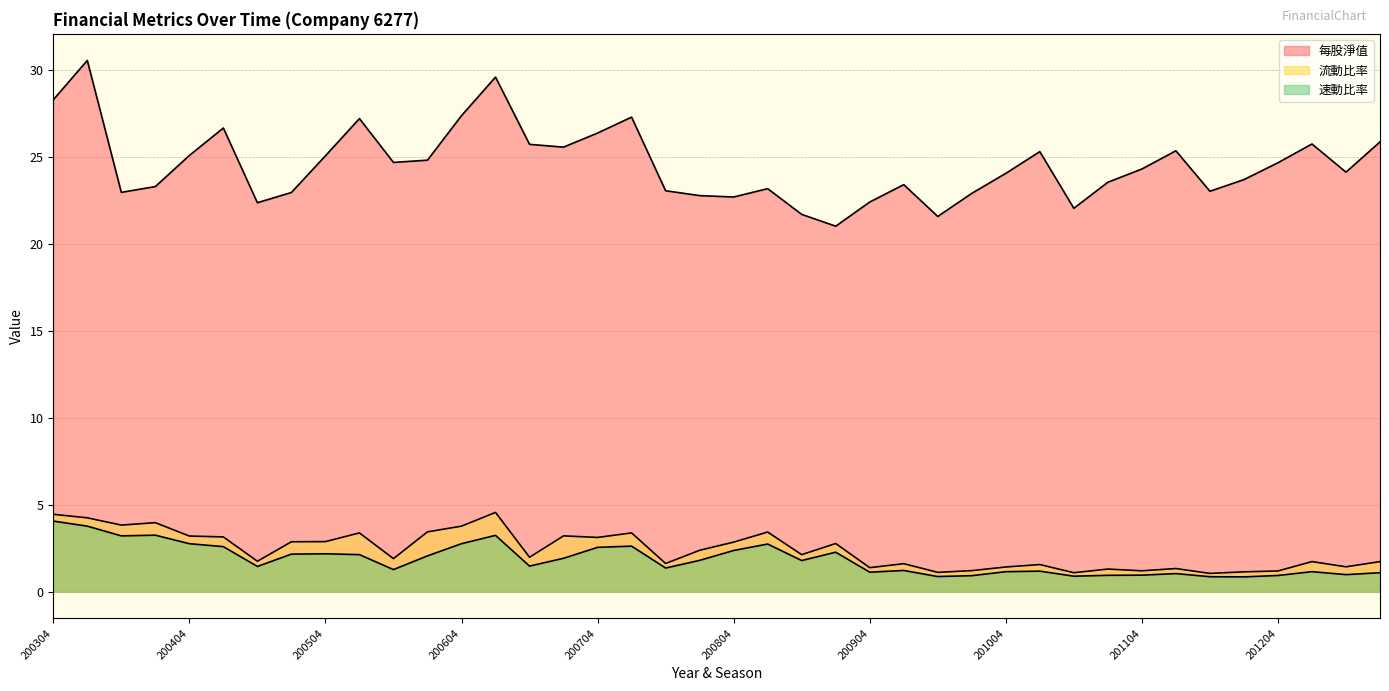

At 200704, list the series in order from largest to smallest.

每股淨值, 流動比率, 速動比率